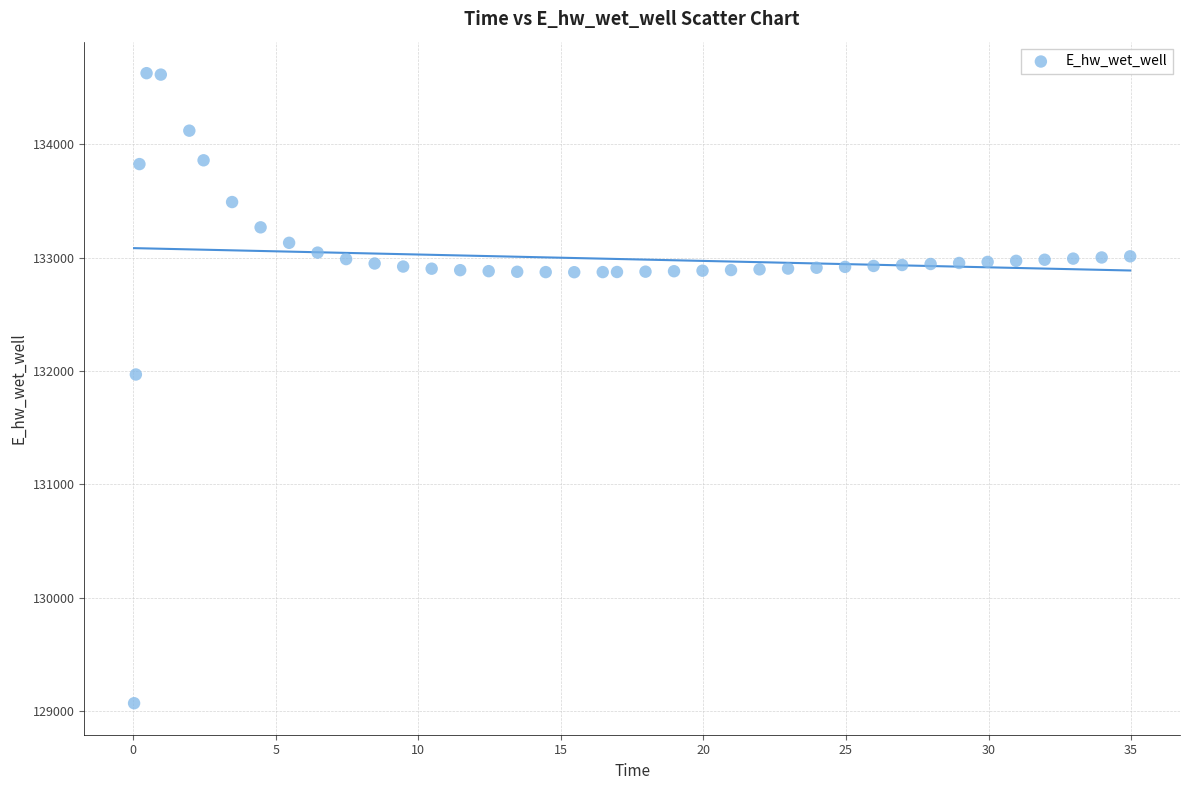

What Y value in the scatter plot is closest to 131849?

131970.0